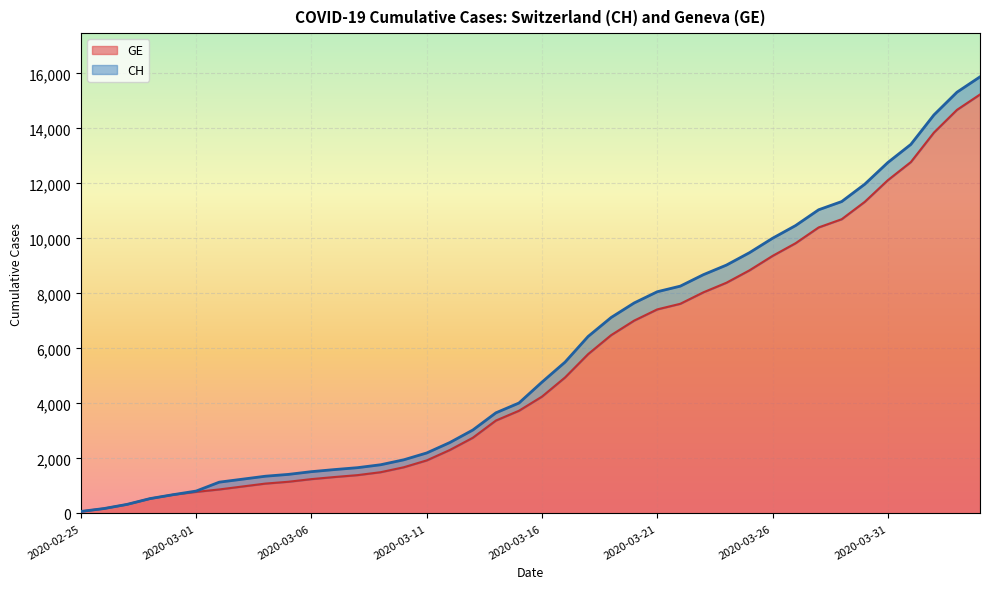

List the series in order of their overall mean, lowest first.

GE, CH